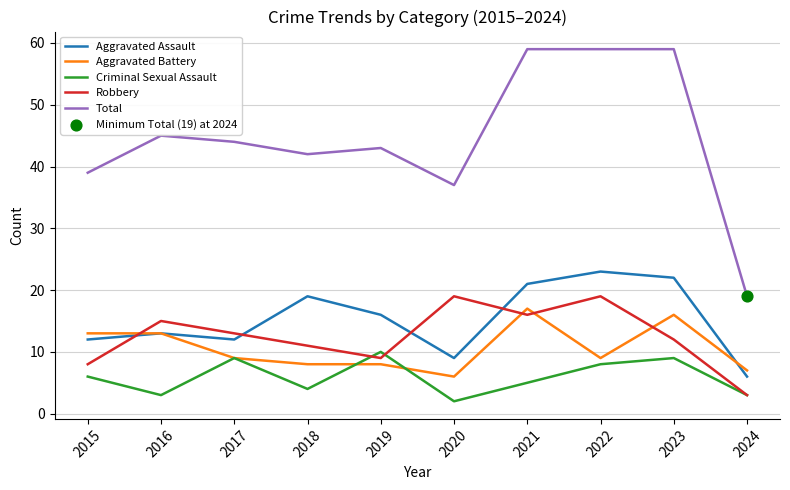

Which series has the widest spread of values?

Total